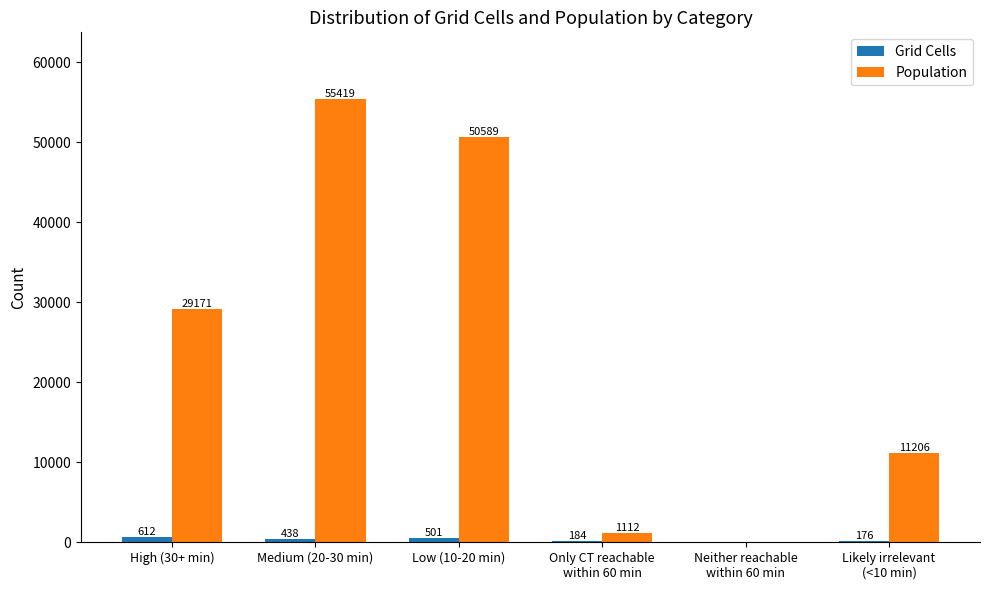

What is the highest value of the Population series?

55419